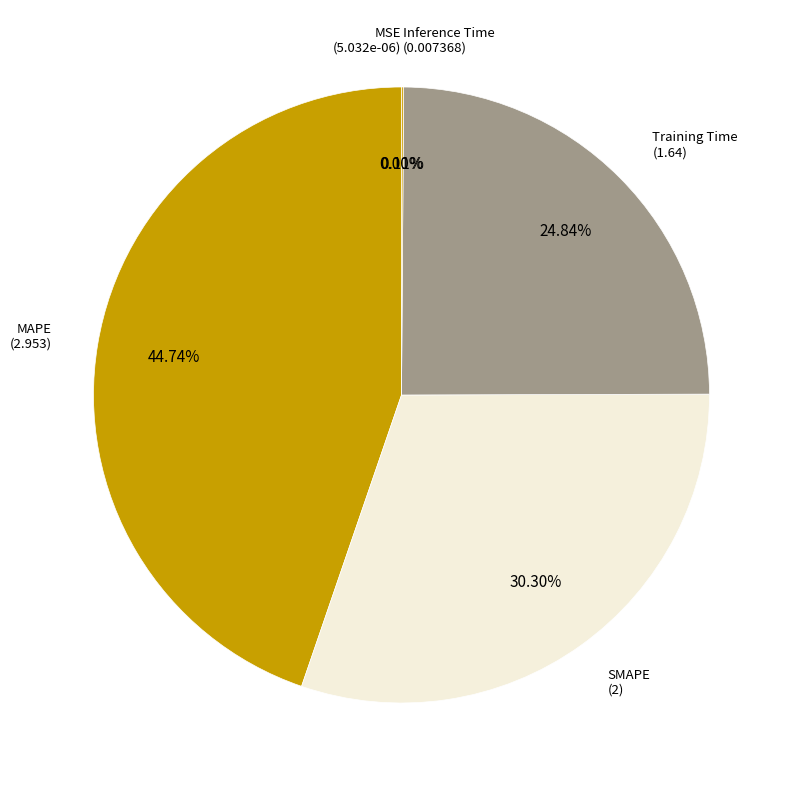

Is Training Time the majority of the pie?

No